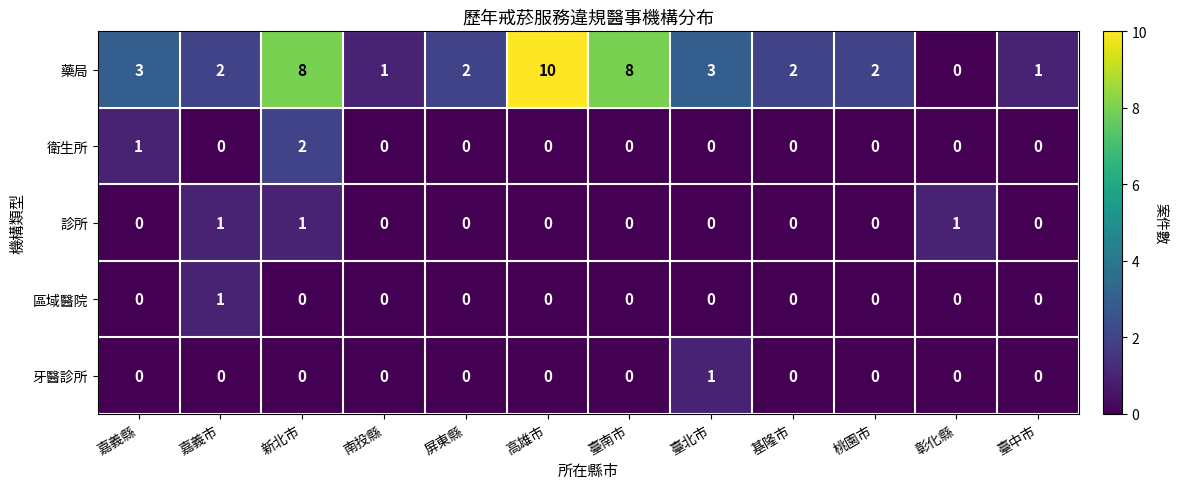

Between 臺北市 and 彰化縣, which series saw the biggest shift?

藥局